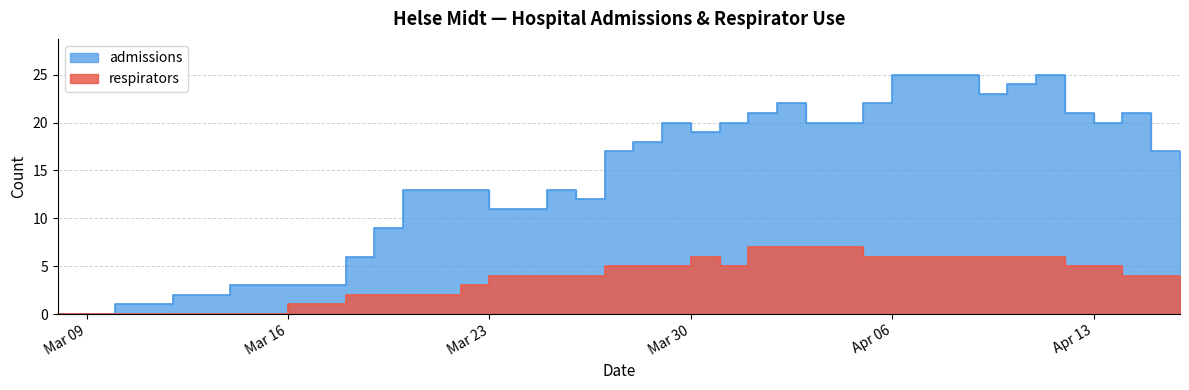

True or false: respirators and admissions cross at least once.

False